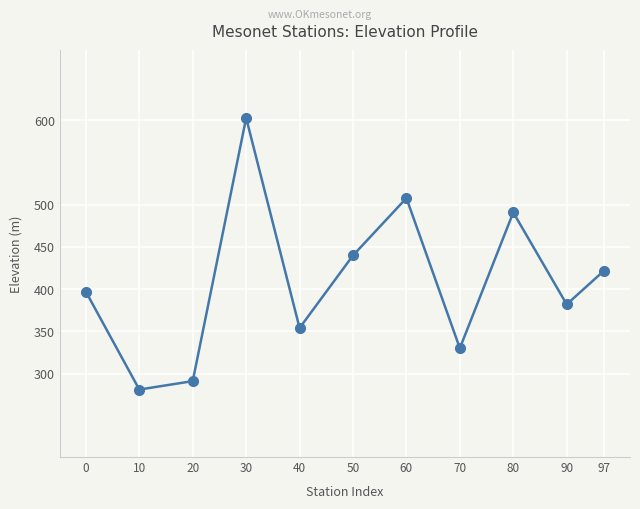

Rank the categories by value from highest to lowest.

30, 60, 80, 50, 97, 0, 90, 40, 70, 20, 10